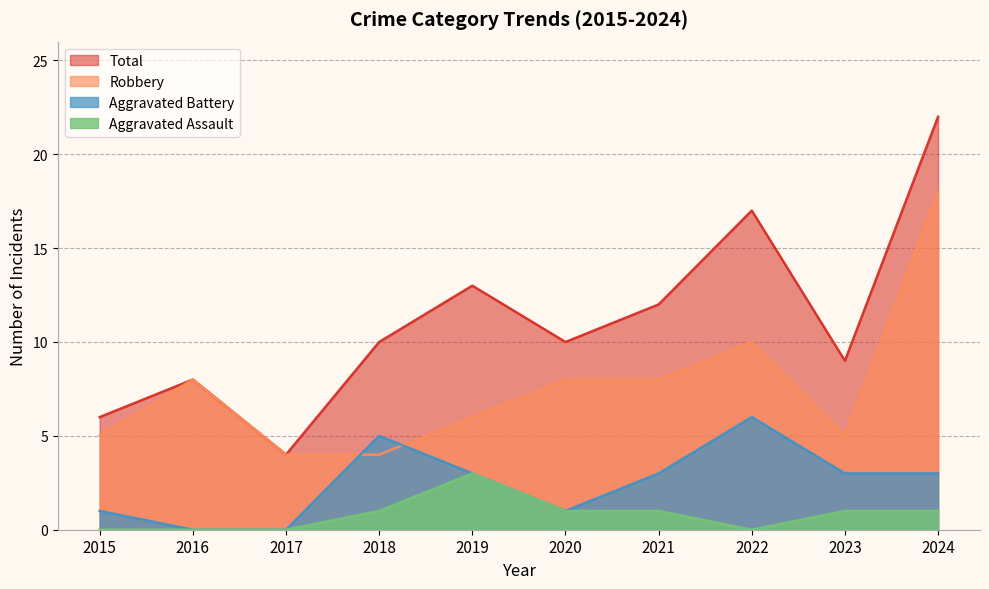

Is the value of Aggravated Battery at 2017 greater than the value of Aggravated Assault at 2015?

No